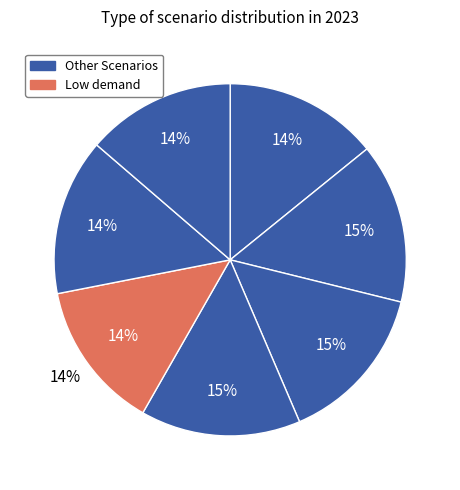

Does any single category account for the majority?

No